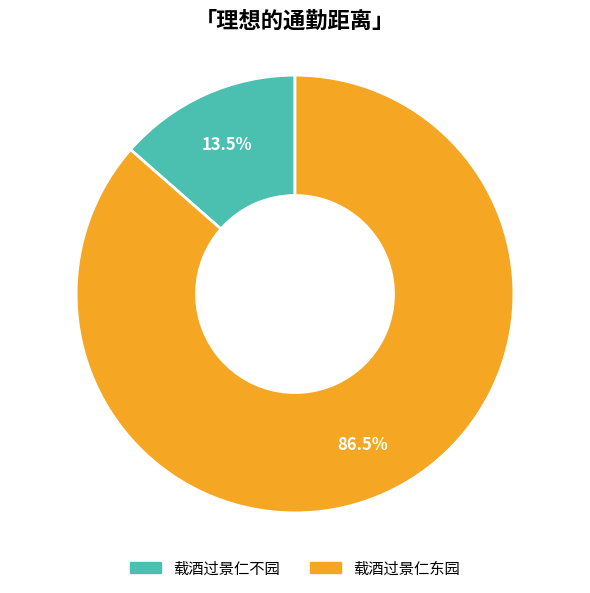

Between 载酒过景仁不园 and 载酒过景仁东园, which is larger?

载酒过景仁东园